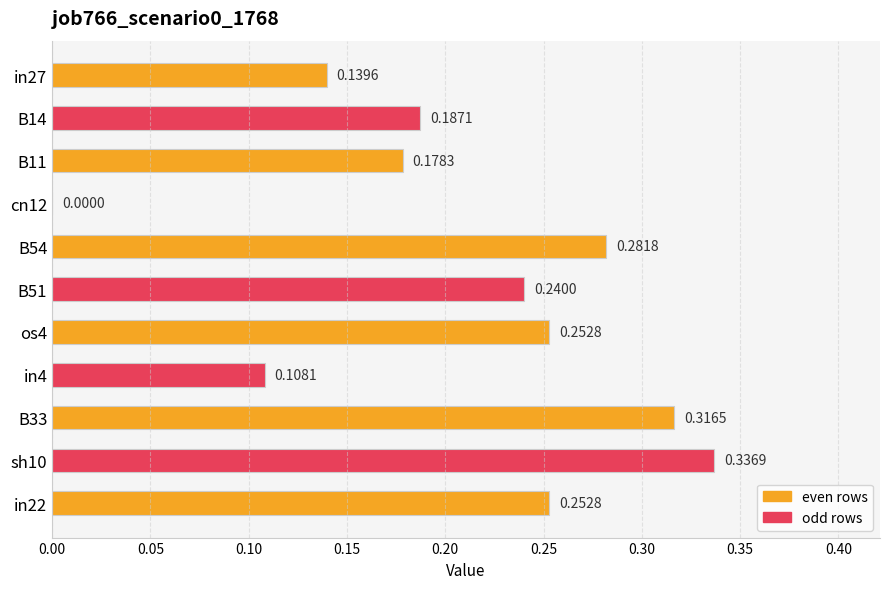

What is the sum of the values at in27 and os4?

0.4